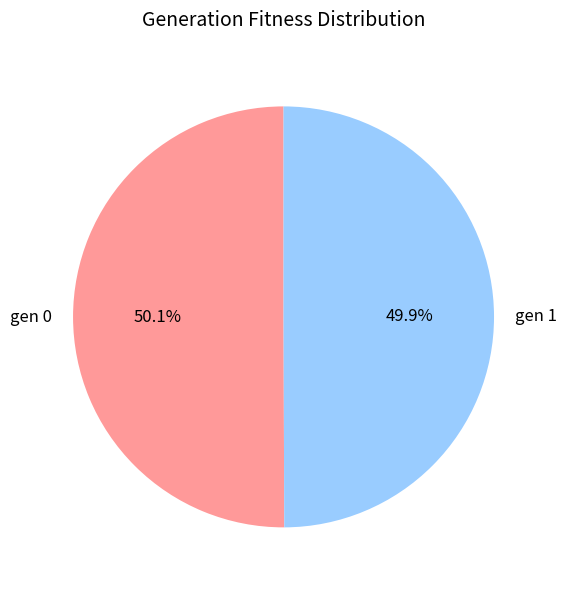

Is the sum of gen 0 and gen 1 greater than half?

Yes